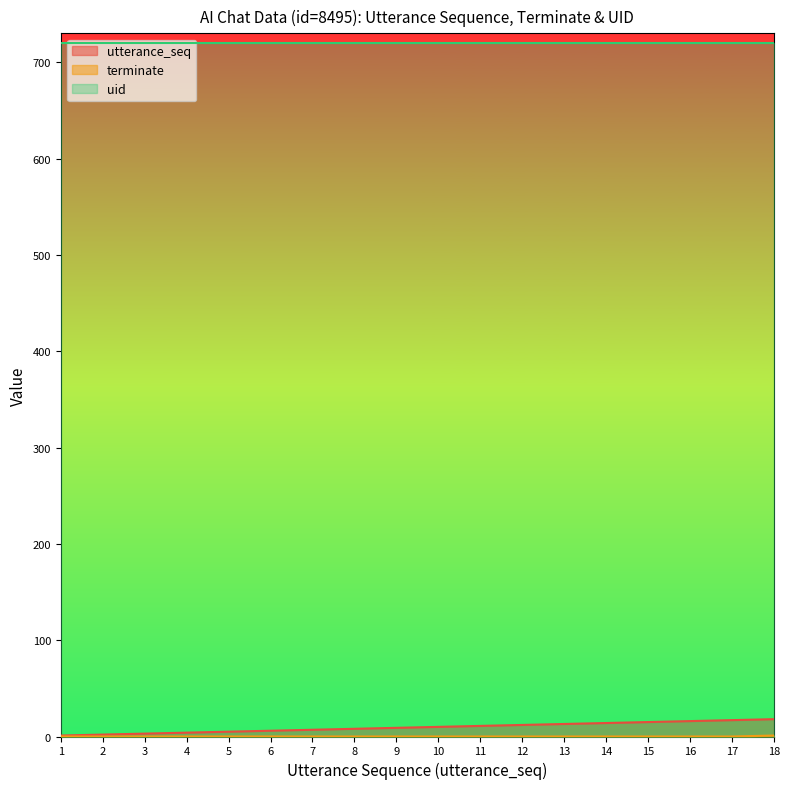

At which label is terminate closest to 0?

1